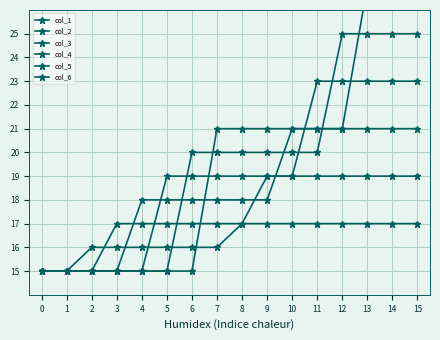

What is the sum of the col_4 values at 12 and 0?

38